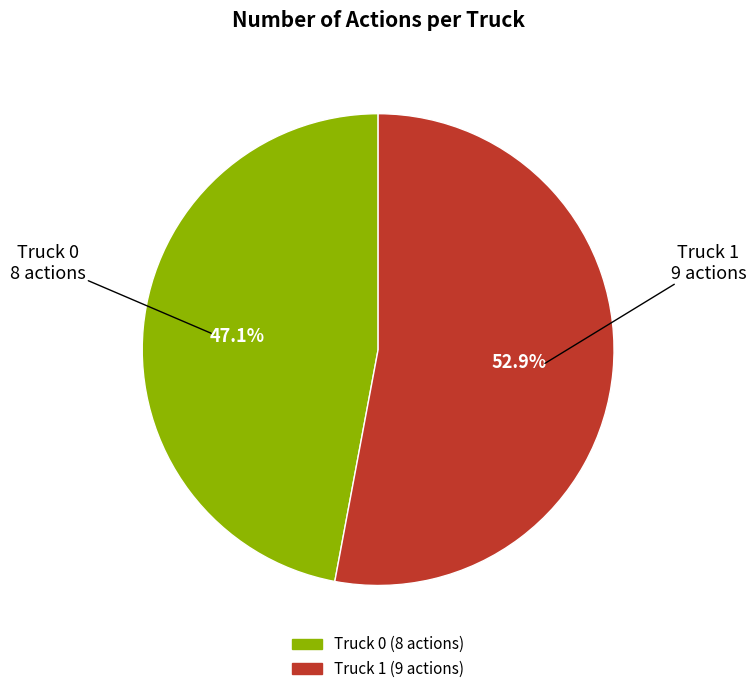

Rank the categories by value from highest to lowest.

Truck 1, Truck 0